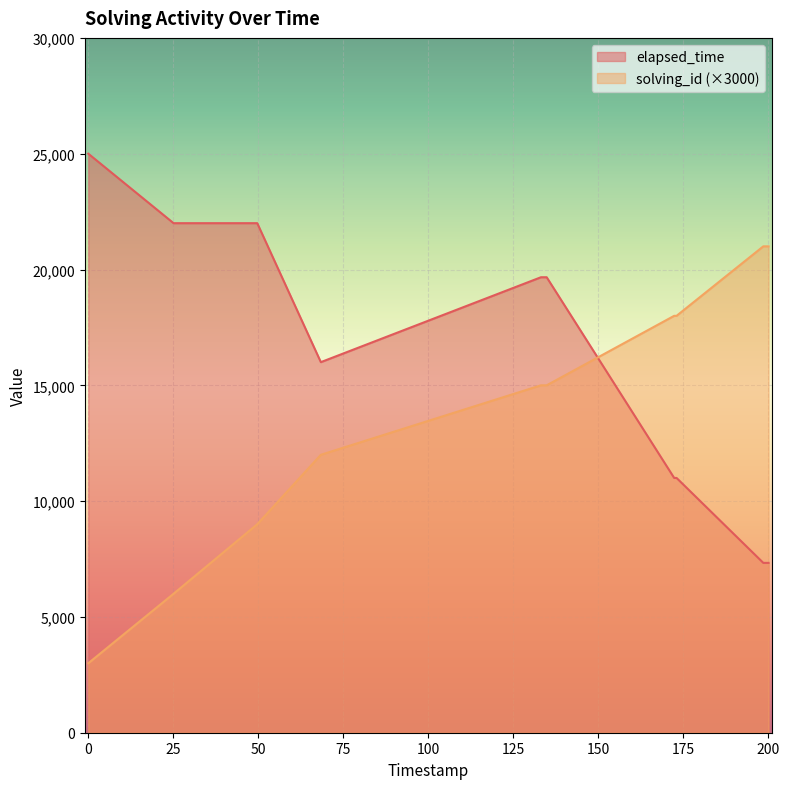

What is the greatest value displayed?

25000